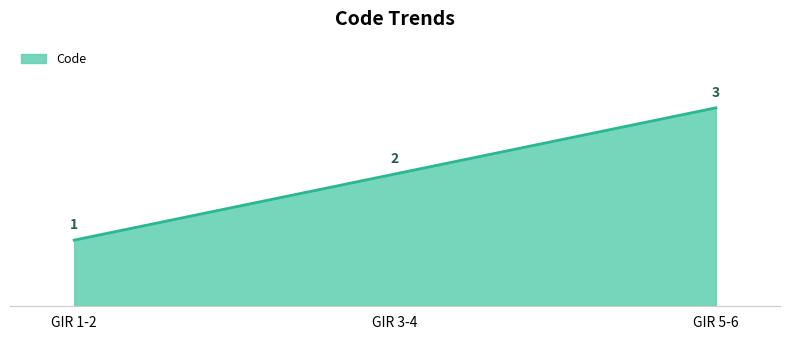

What position from the right is GIR 5-6?

1